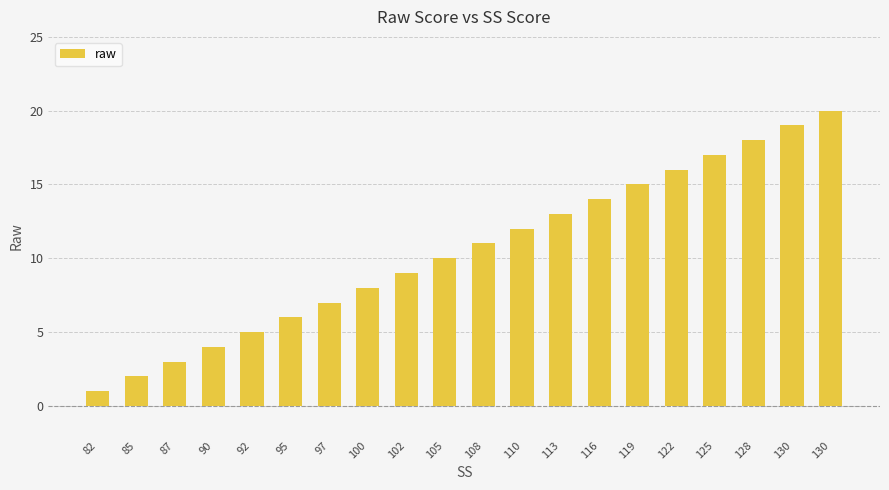

Count the number of data series in this chart.

1